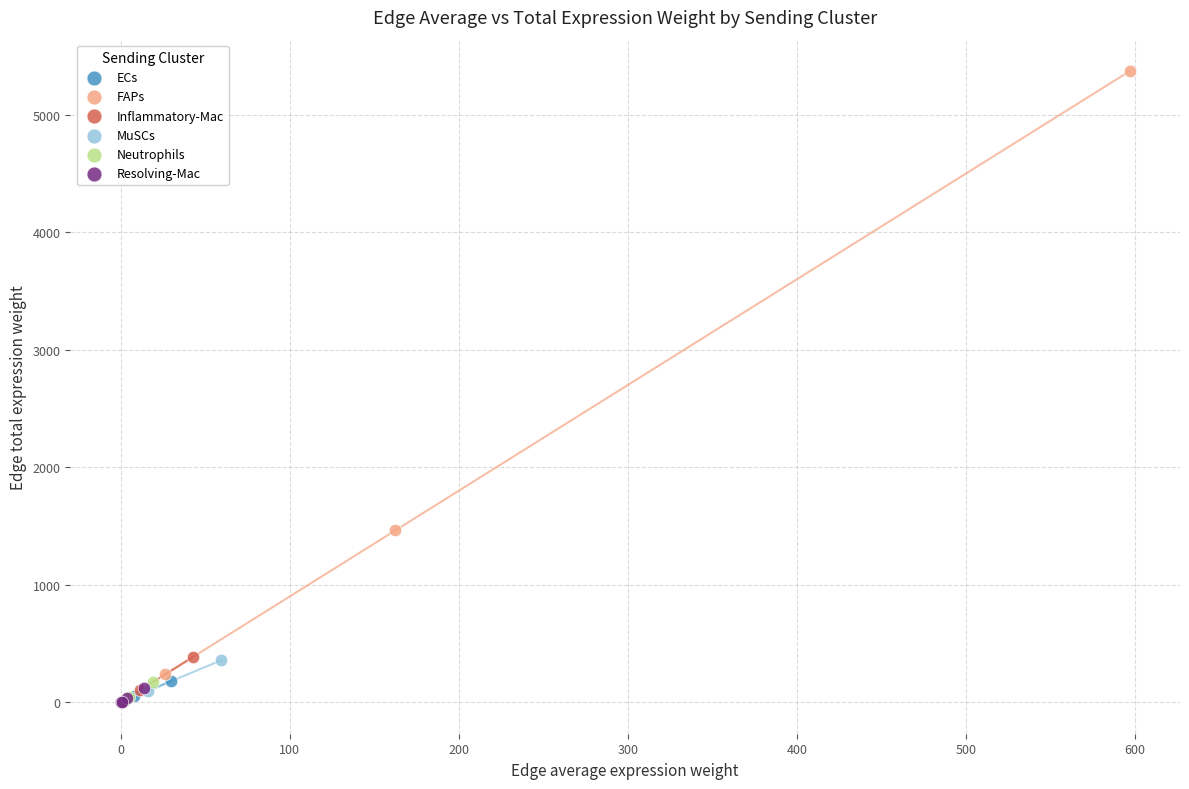

Which series contains the highest Y value?

FAPs